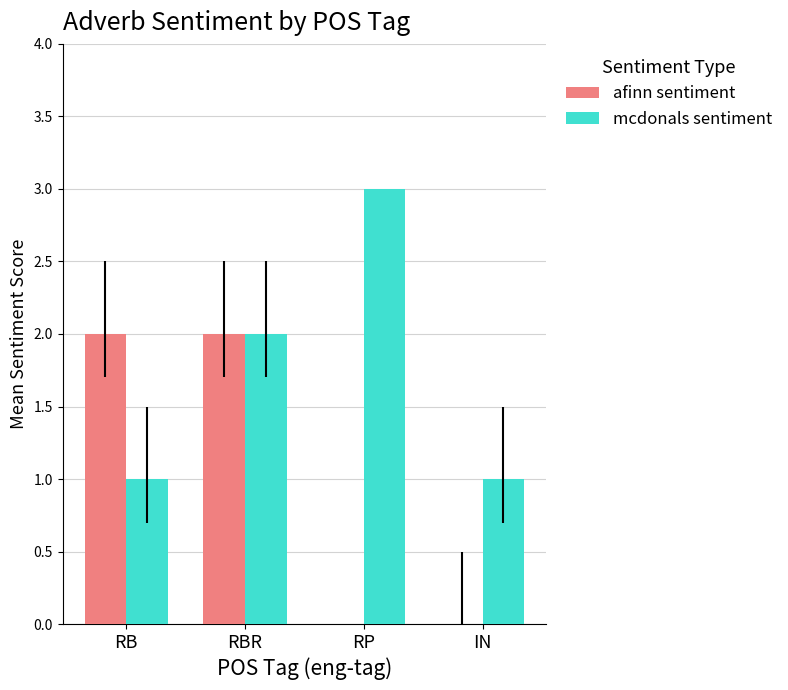

How many mcdonals sentiment values are between 1 and 3?

4